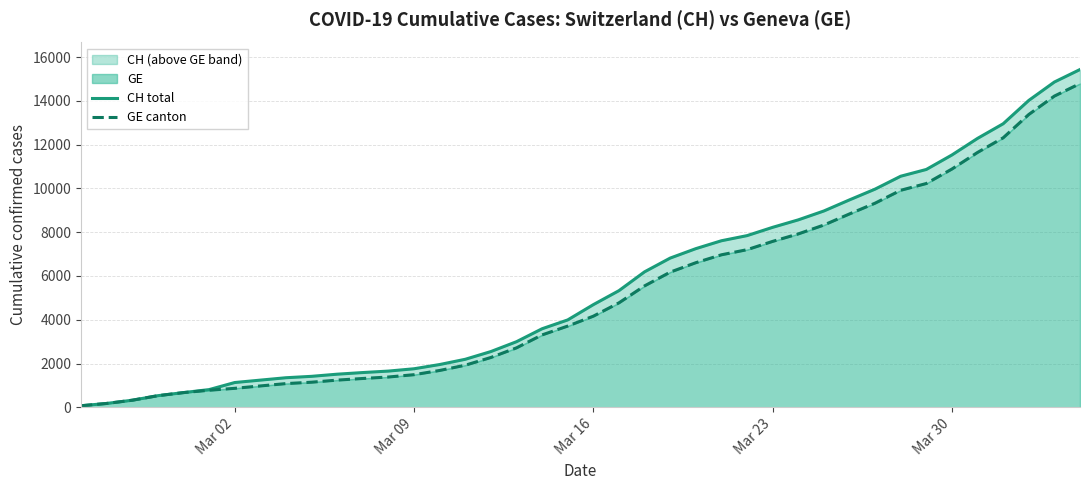

Reading left to right, extract all data points from this chart.

CH total: 72	177	325	532	673	810	1133	1243	1352	1416	1514	1589	1656	1762	1955	2195	2548	2998	3590	3993	4691	5330	6190	6818	7249	7610	7844	8223	8564	8970	9477	9969	10558	10867	11529	12287	12955	14021	14862	15433
GE canton: 72	177	325	532	673	780	868	977	1084	1148	1243	1318	1385	1491	1684	1924	2277	2717	3309	3712	4164	4773	5548	6176	6607	6968	7202	7581	7922	8328	8835	9327	9916	10225	10887	11645	12313	13379	14220	14791